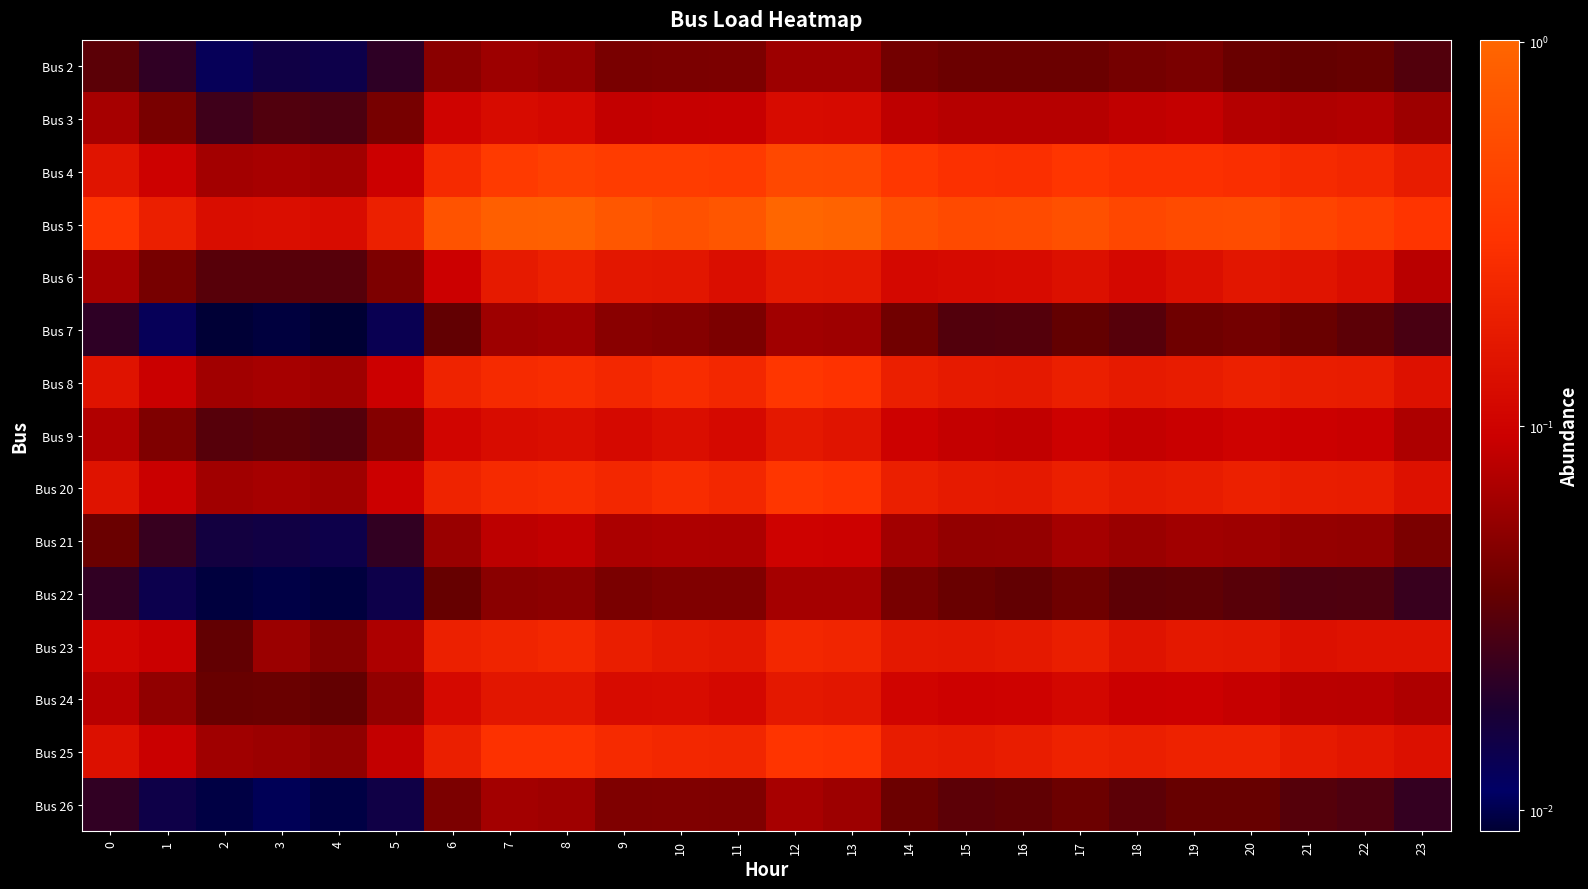

Reading left to right, extract all data points from this chart.

Bus 2: 0=0.0	1=0.0	2=0.0	3=0.0	4=0.0	5=0.0	6=0.1	7=0.1	8=0.1	9=0.0	10=0.0	11=0.0	12=0.1	13=0.1	14=0.0	15=0.0	16=0.0	17=0.0	18=0.0	19=0.0	20=0.0	21=0.0	22=0.0	23=0.0
Bus 3: 0=0.1	1=0.0	2=0.0	3=0.0	4=0.0	5=0.0	6=0.1	7=0.1	8=0.1	9=0.1	10=0.1	11=0.1	12=0.1	13=0.1	14=0.1	15=0.1	16=0.1	17=0.1	18=0.1	19=0.1	20=0.1	21=0.1	22=0.1	23=0.1
Bus 4: 0=0.2	1=0.1	2=0.1	3=0.1	4=0.1	5=0.1	6=0.3	7=0.4	8=0.4	9=0.4	10=0.4	11=0.4	12=0.5	13=0.5	14=0.3	15=0.3	16=0.3	17=0.3	18=0.3	19=0.3	20=0.3	21=0.3	22=0.2	23=0.2
Bus 5: 0=0.3	1=0.2	2=0.1	3=0.1	4=0.1	5=0.2	6=0.7	7=0.9	8=0.9	9=0.7	10=0.6	11=0.7	12=1.0	13=1.0	14=0.6	15=0.5	16=0.5	17=0.6	18=0.5	19=0.5	20=0.6	21=0.5	22=0.4	23=0.3
Bus 6: 0=0.1	1=0.0	2=0.0	3=0.0	4=0.0	5=0.0	6=0.1	7=0.2	8=0.2	9=0.2	10=0.2	11=0.1	12=0.2	13=0.2	14=0.1	15=0.1	16=0.1	17=0.1	18=0.1	19=0.1	20=0.2	21=0.2	22=0.1	23=0.1
Bus 7: 0=0.0	1=0.0	2=0.0	3=0.0	4=0.0	5=0.0	6=0.0	7=0.1	8=0.1	9=0.1	10=0.0	11=0.0	12=0.1	13=0.1	14=0.0	15=0.0	16=0.0	17=0.0	18=0.0	19=0.0	20=0.0	21=0.0	22=0.0	23=0.0
Bus 8: 0=0.1	1=0.1	2=0.1	3=0.1	4=0.1	5=0.1	6=0.2	7=0.3	8=0.3	9=0.2	10=0.3	11=0.2	12=0.3	13=0.3	14=0.2	15=0.2	16=0.2	17=0.2	18=0.2	19=0.2	20=0.2	21=0.2	22=0.2	23=0.1
Bus 9: 0=0.1	1=0.0	2=0.0	3=0.0	4=0.0	5=0.0	6=0.1	7=0.1	8=0.1	9=0.1	10=0.1	11=0.1	12=0.2	13=0.2	14=0.1	15=0.1	16=0.1	17=0.1	18=0.1	19=0.1	20=0.1	21=0.1	22=0.1	23=0.1
Bus 20: 0=0.1	1=0.1	2=0.1	3=0.1	4=0.1	5=0.1	6=0.2	7=0.3	8=0.3	9=0.2	10=0.3	11=0.2	12=0.3	13=0.3	14=0.2	15=0.2	16=0.2	17=0.2	18=0.2	19=0.2	20=0.2	21=0.2	22=0.2	23=0.1
Bus 21: 0=0.0	1=0.0	2=0.0	3=0.0	4=0.0	5=0.0	6=0.1	7=0.1	8=0.1	9=0.1	10=0.1	11=0.1	12=0.1	13=0.1	14=0.1	15=0.1	16=0.1	17=0.1	18=0.1	19=0.1	20=0.1	21=0.1	22=0.1	23=0.0
Bus 22: 0=0.0	1=0.0	2=0.0	3=0.0	4=0.0	5=0.0	6=0.0	7=0.1	8=0.1	9=0.0	10=0.0	11=0.0	12=0.1	13=0.1	14=0.0	15=0.0	16=0.0	17=0.0	18=0.0	19=0.0	20=0.0	21=0.0	22=0.0	23=0.0
Bus 23: 0=0.1	1=0.1	2=0.0	3=0.1	4=0.0	5=0.1	6=0.2	7=0.2	8=0.2	9=0.2	10=0.2	11=0.2	12=0.2	13=0.2	14=0.2	15=0.2	16=0.2	17=0.2	18=0.1	19=0.2	20=0.2	21=0.1	22=0.1	23=0.1
Bus 24: 0=0.1	1=0.1	2=0.0	3=0.0	4=0.0	5=0.1	6=0.1	7=0.2	8=0.2	9=0.1	10=0.1	11=0.1	12=0.2	13=0.2	14=0.1	15=0.1	16=0.1	17=0.1	18=0.1	19=0.1	20=0.1	21=0.1	22=0.1	23=0.1
Bus 25: 0=0.1	1=0.1	2=0.1	3=0.1	4=0.1	5=0.1	6=0.2	7=0.3	8=0.3	9=0.3	10=0.2	11=0.2	12=0.3	13=0.3	14=0.2	15=0.2	16=0.2	17=0.2	18=0.2	19=0.2	20=0.2	21=0.2	22=0.2	23=0.1
Bus 26: 0=0.0	1=0.0	2=0.0	3=0.0	4=0.0	5=0.0	6=0.0	7=0.1	8=0.1	9=0.0	10=0.0	11=0.0	12=0.1	13=0.1	14=0.0	15=0.0	16=0.0	17=0.0	18=0.0	19=0.0	20=0.0	21=0.0	22=0.0	23=0.0